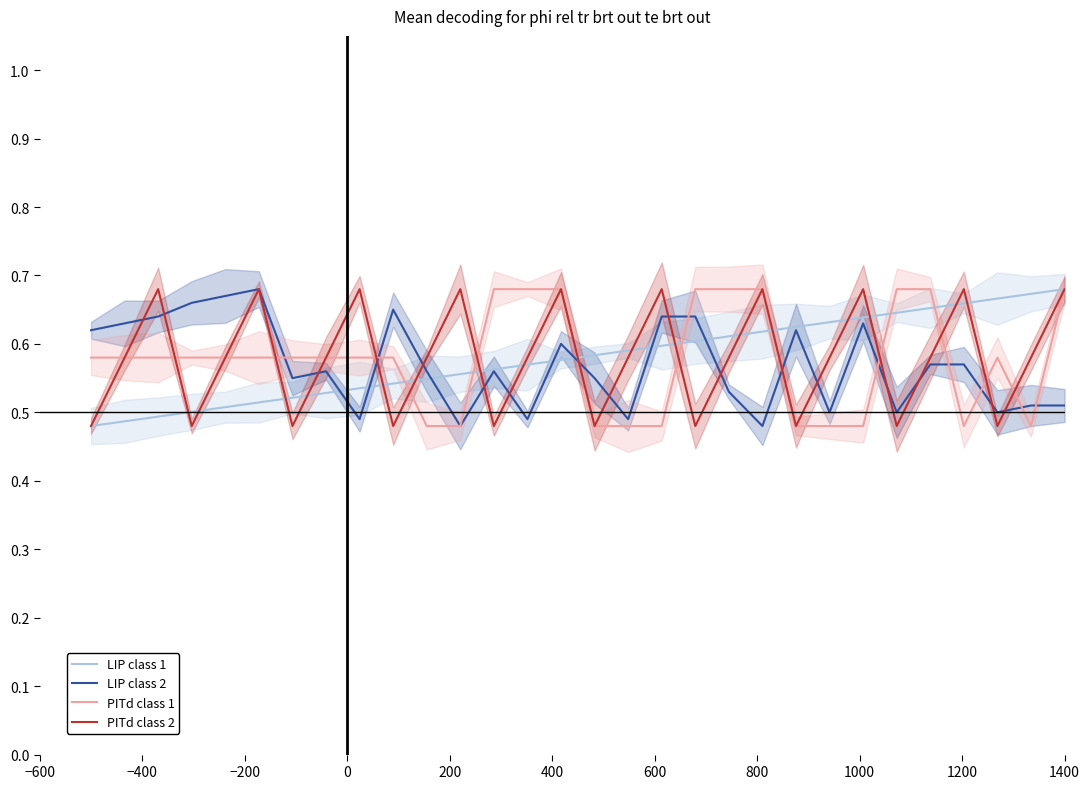

What is the difference between the maximum and minimum values in the PITd class 1 series?

0.2